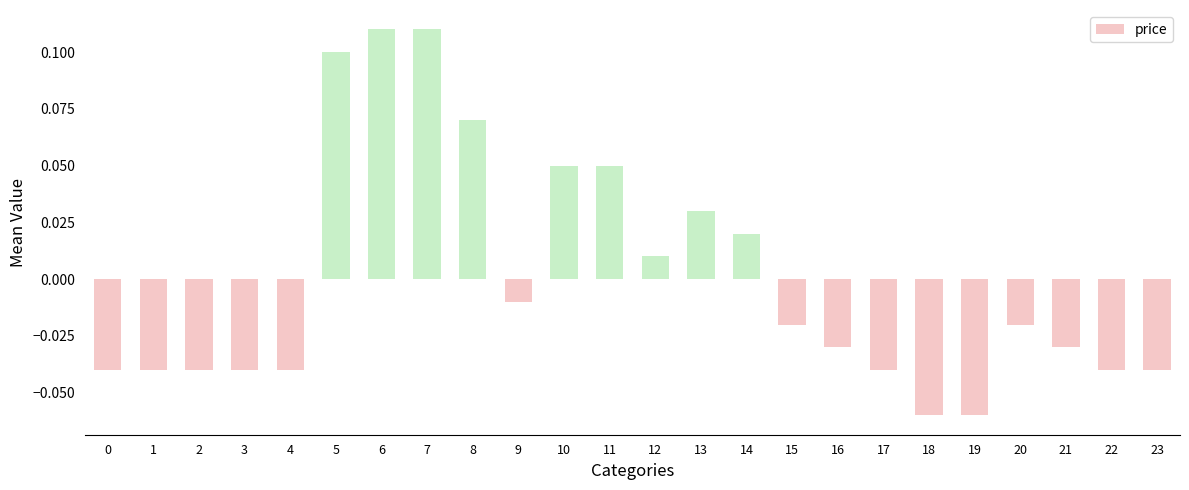

What is the change in value from 1 to 13?

+0.1